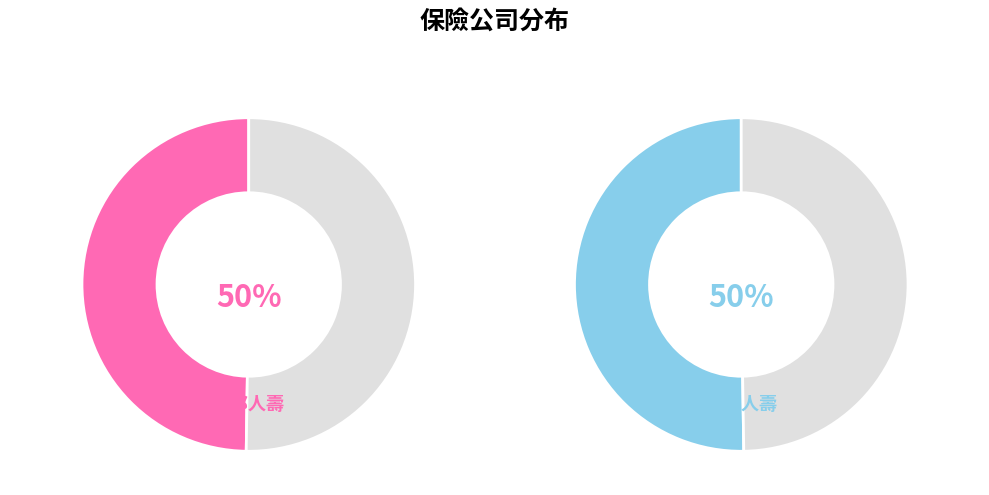

The 國華人壽 slice represents 50% of the pie. True or false?

True